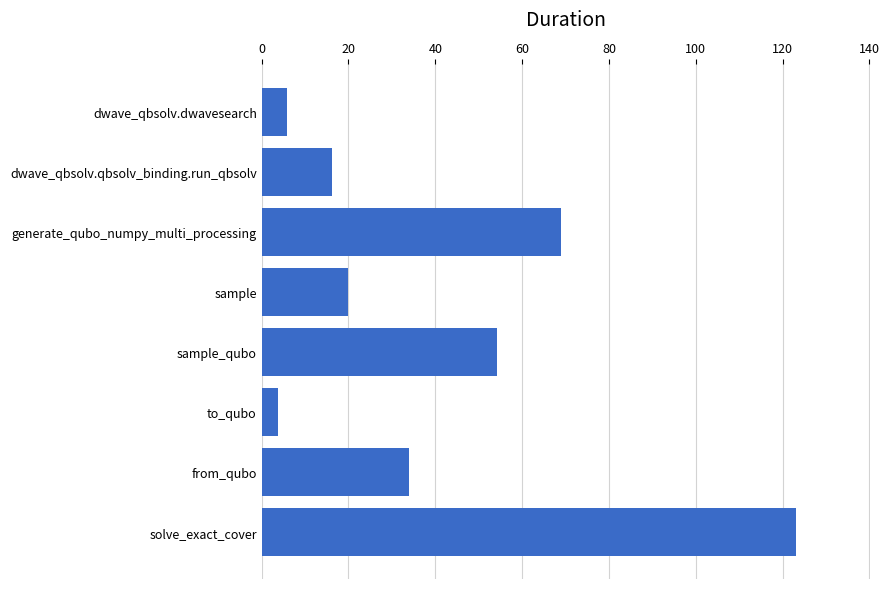

Which has a higher value, sample or from_qubo?

from_qubo